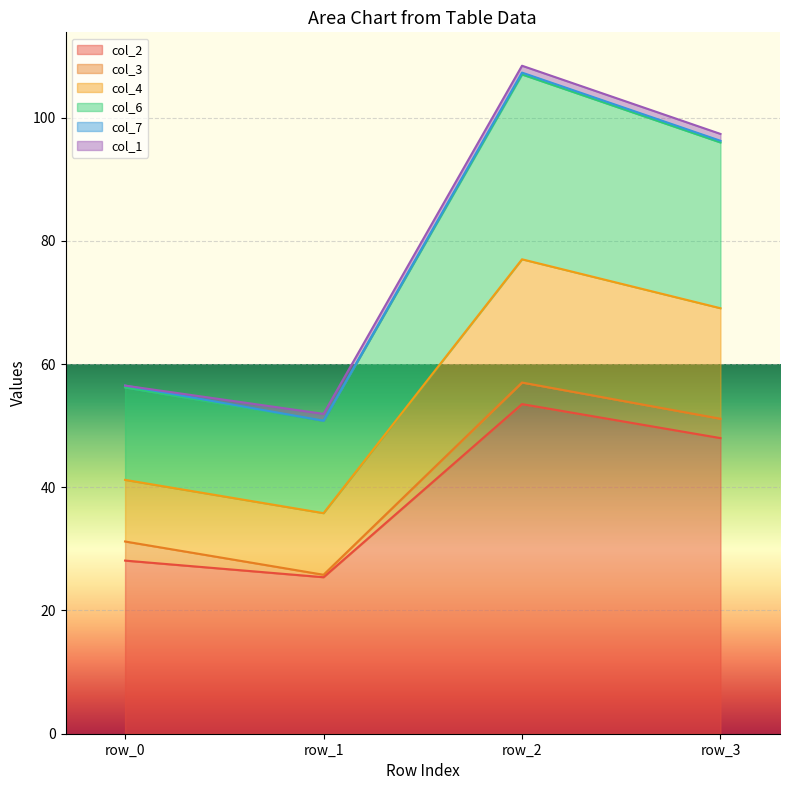

At which label does col_2 reach its minimum?

row_1